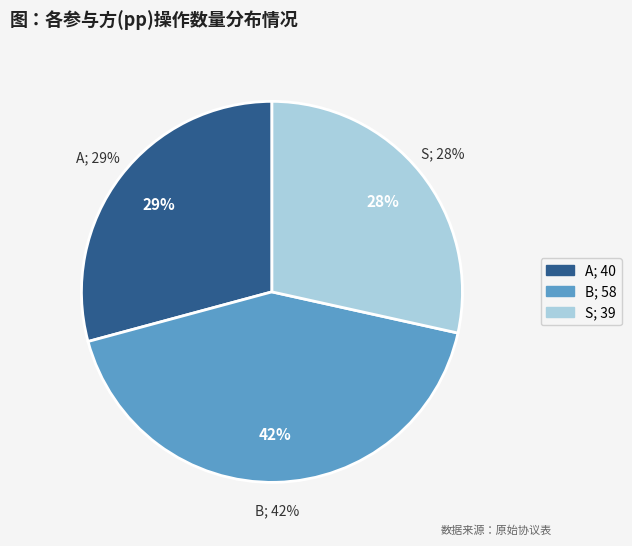

Which category has the smallest portion of the pie?

S